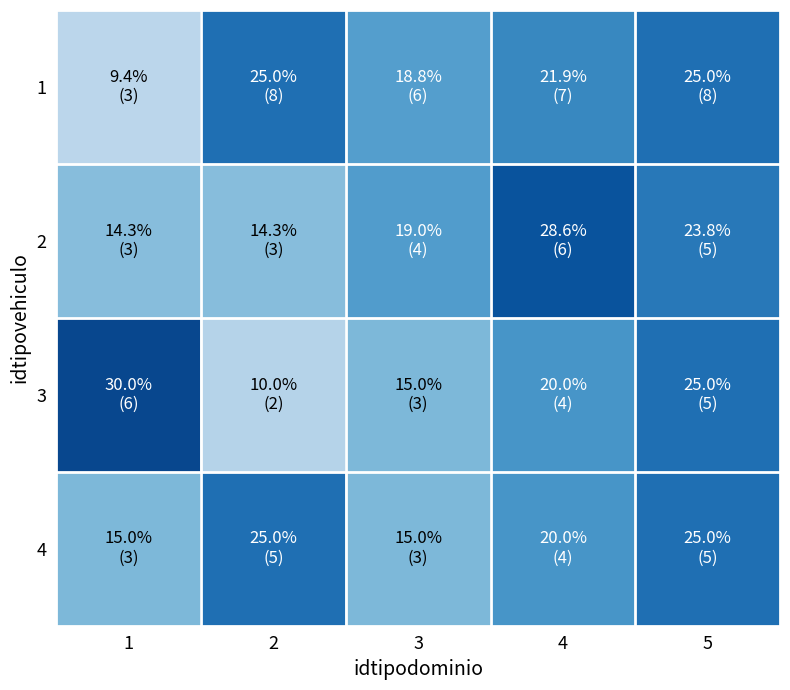

At 4, list the series in order from smallest to largest.

3, 4, 1, 2